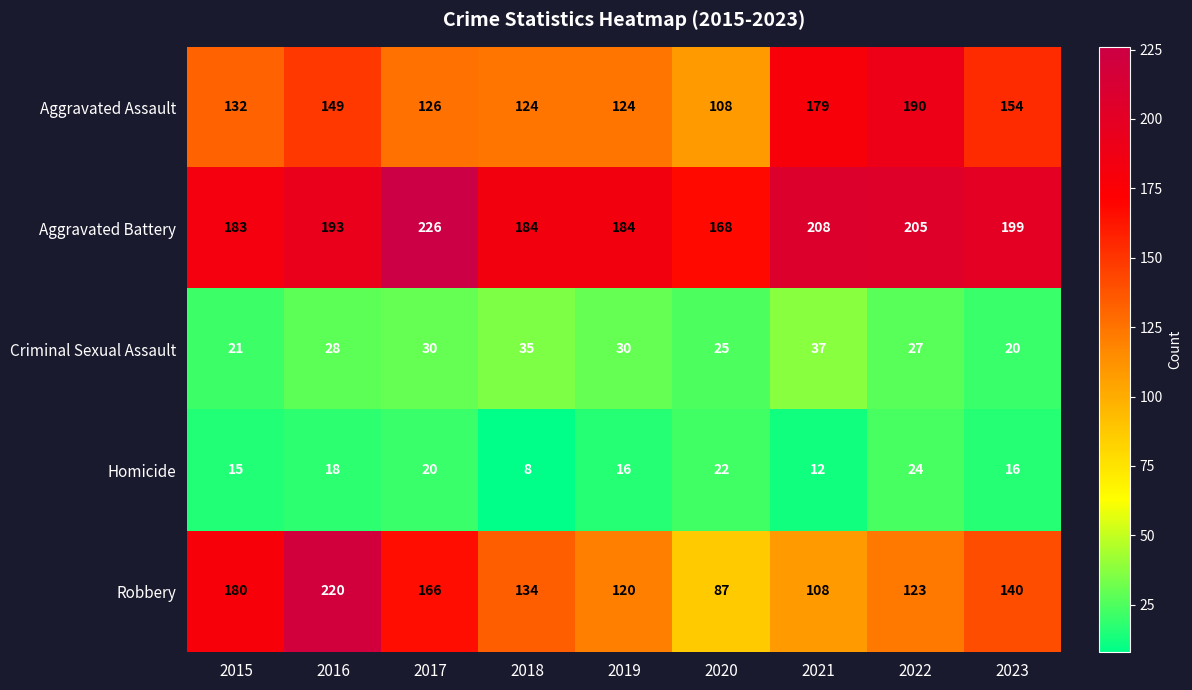

What is the total value across all series at 2018?

485